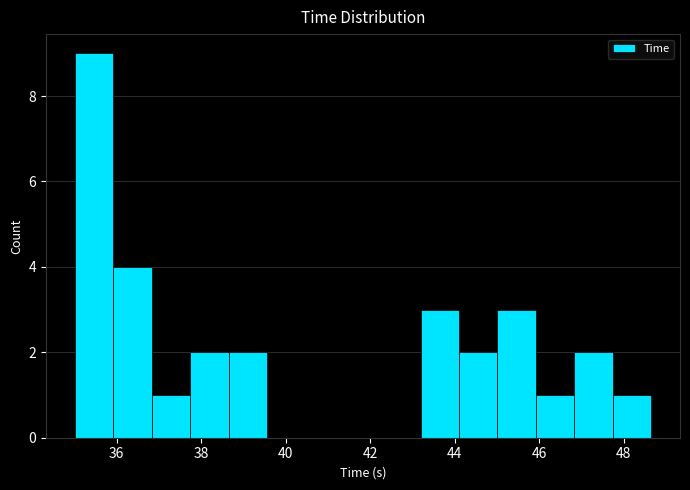

Reading left to right, transcribe this chart: for each bar, give the range it covers on the x-axis and its height. Neither the bar edges nor the heights are printed on the chart, so give them approximately, as read against the axes.

35.0 to 36.0: 9
36.0 to 36.8: 4
36.8 to 37.8: 1
37.8 to 38.6: 2
38.6 to 39.6: 2
39.6 to 40.4: 0
40.4 to 41.4: 0
41.4 to 42.2: 0
42.2 to 43.2: 0
43.2 to 44.2: 3
44.2 to 45.0: 2
45.0 to 46.0: 3
46.0 to 46.8: 1
46.8 to 47.8: 2
47.8 to 48.6: 1